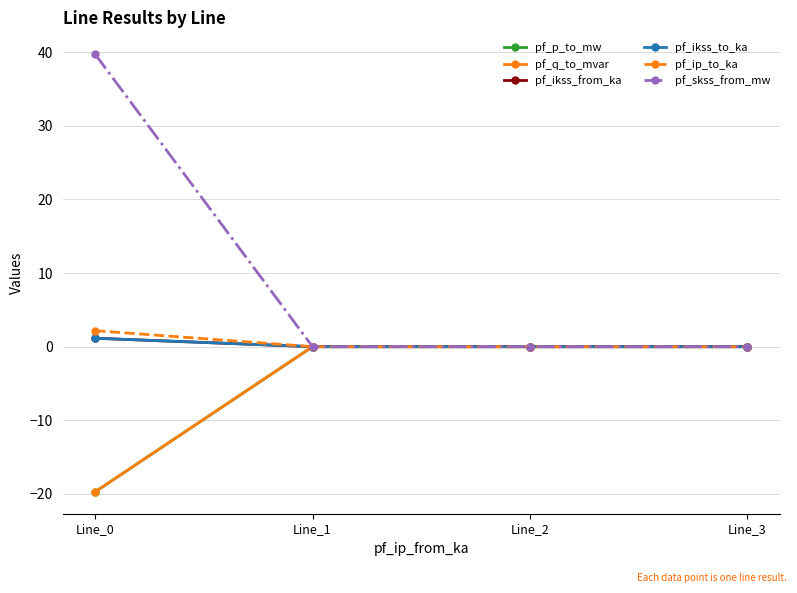

How many distinct data groups are displayed?

6